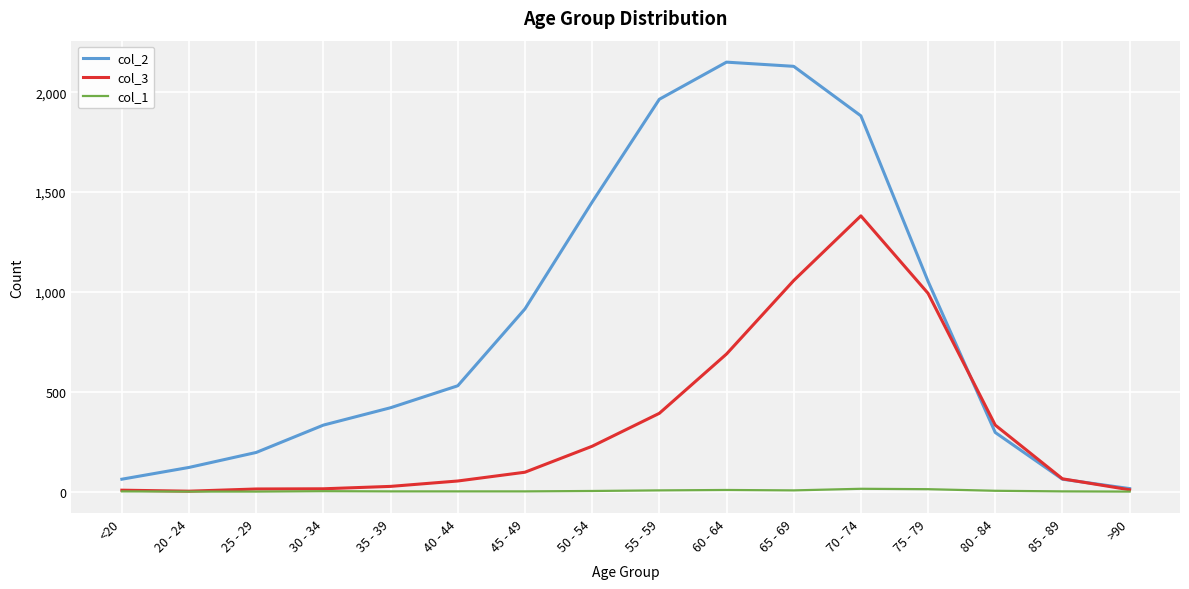

What is the spread (max minus min) of values at 45 - 49?

914